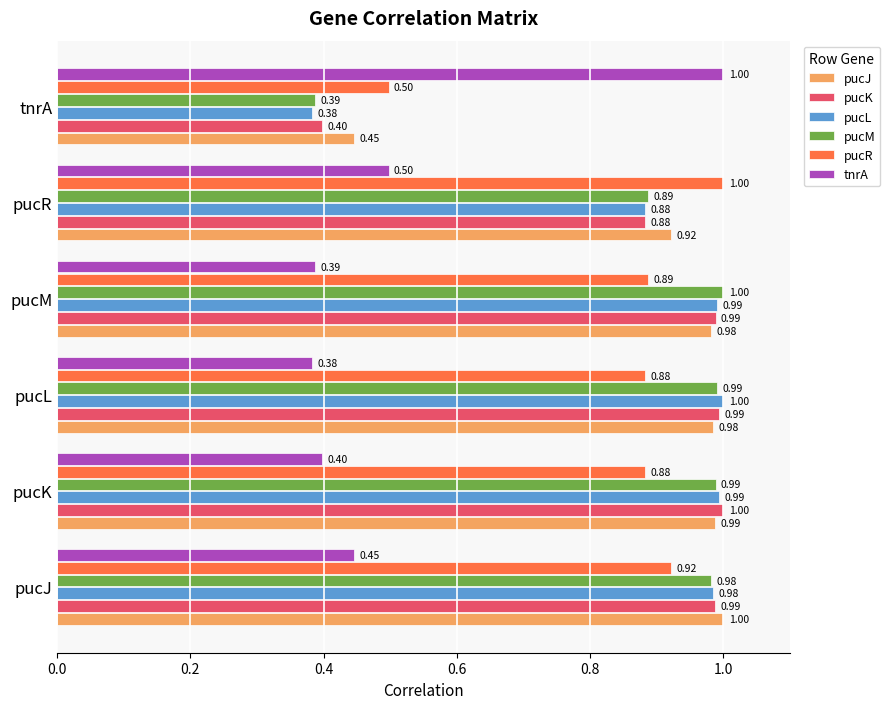

Which category has the lowest value in the pucL series?

tnrA